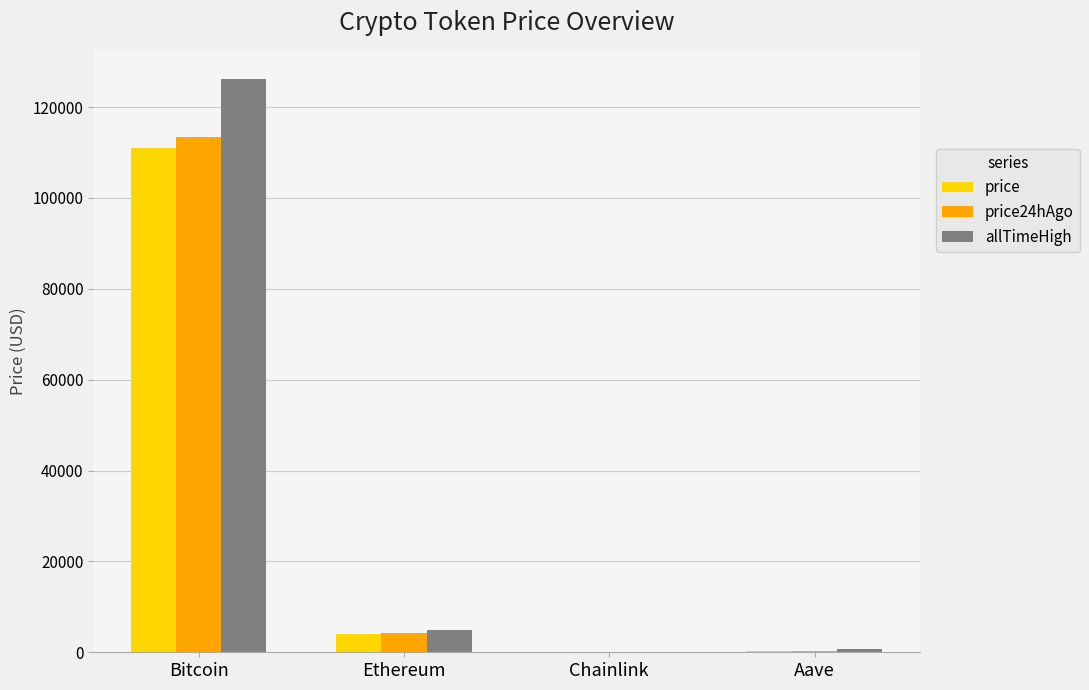

What is the total value across all series at Bitcoin?

350405.0